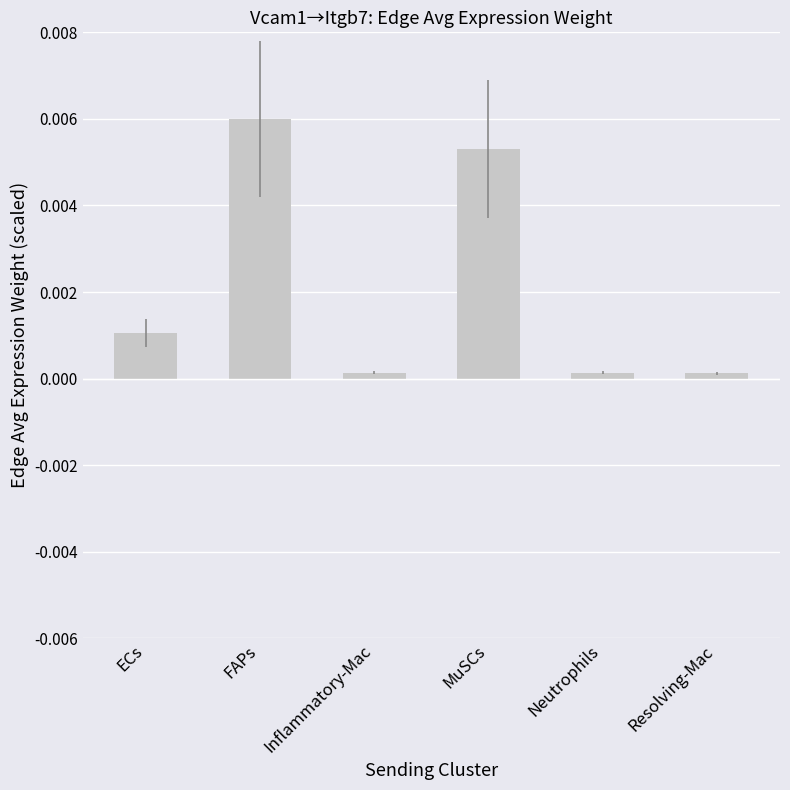

True or false: the data shows 0.0 at Inflammatory-Mac.

True